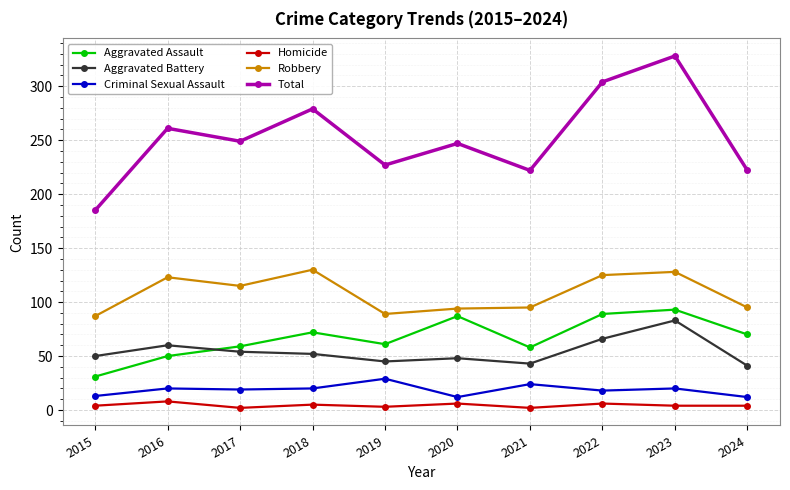

Where does the Robbery series first go above 115?

2016